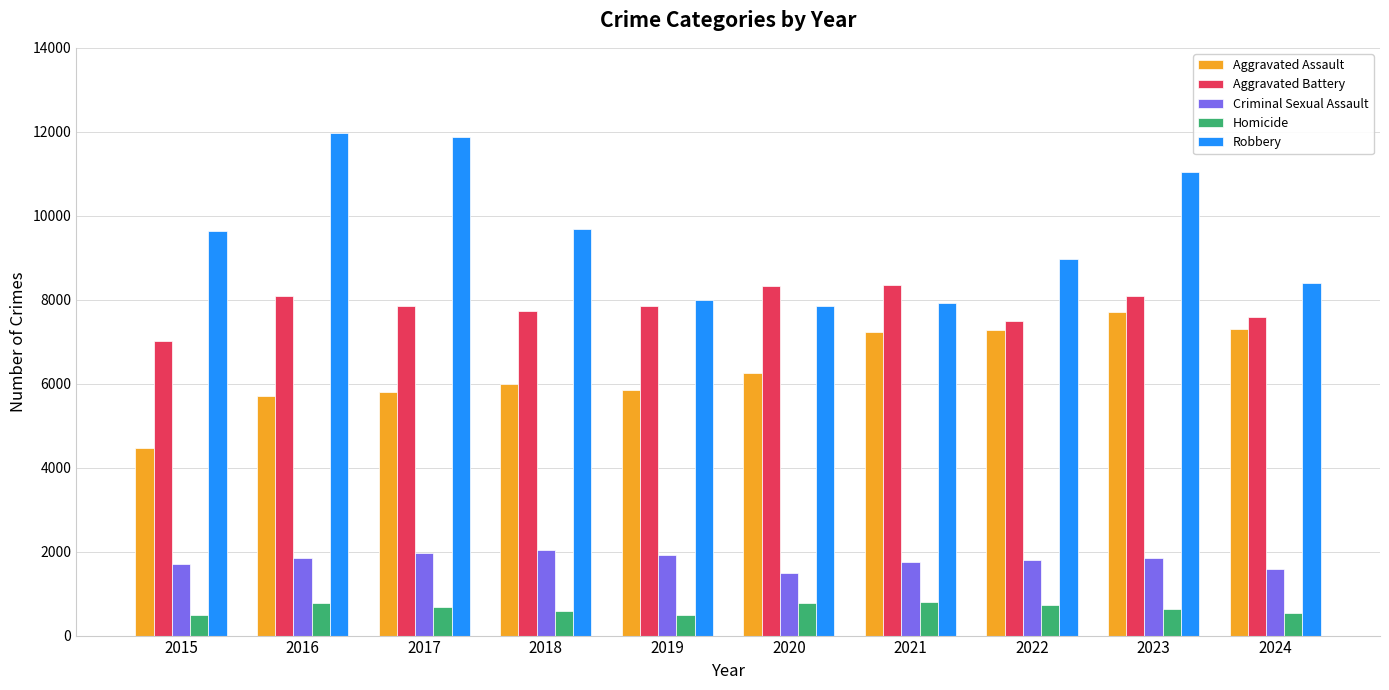

Are the bars grouped side by side (vs. stacked)?

Yes